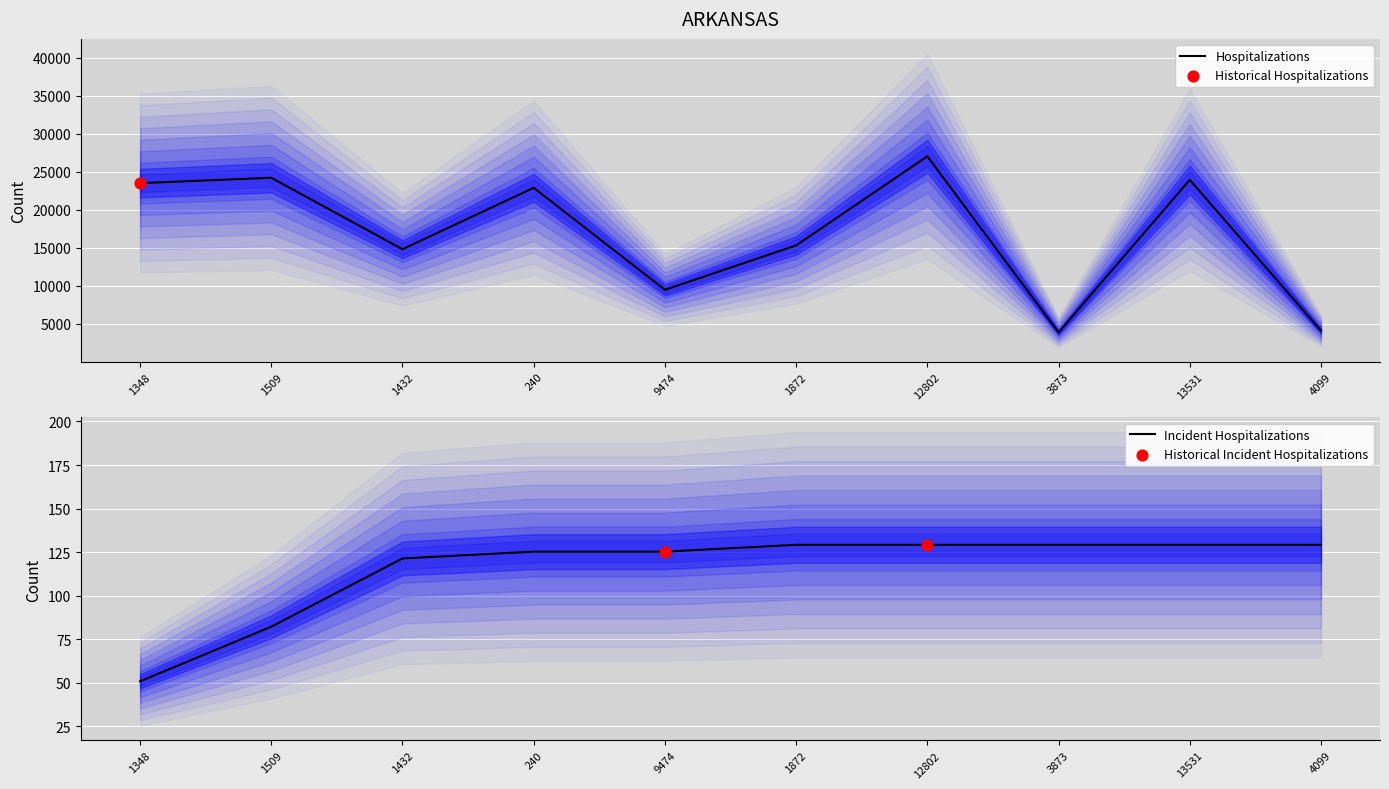

The value of Hospitalizations at 3873 is 2302. True or false?

False